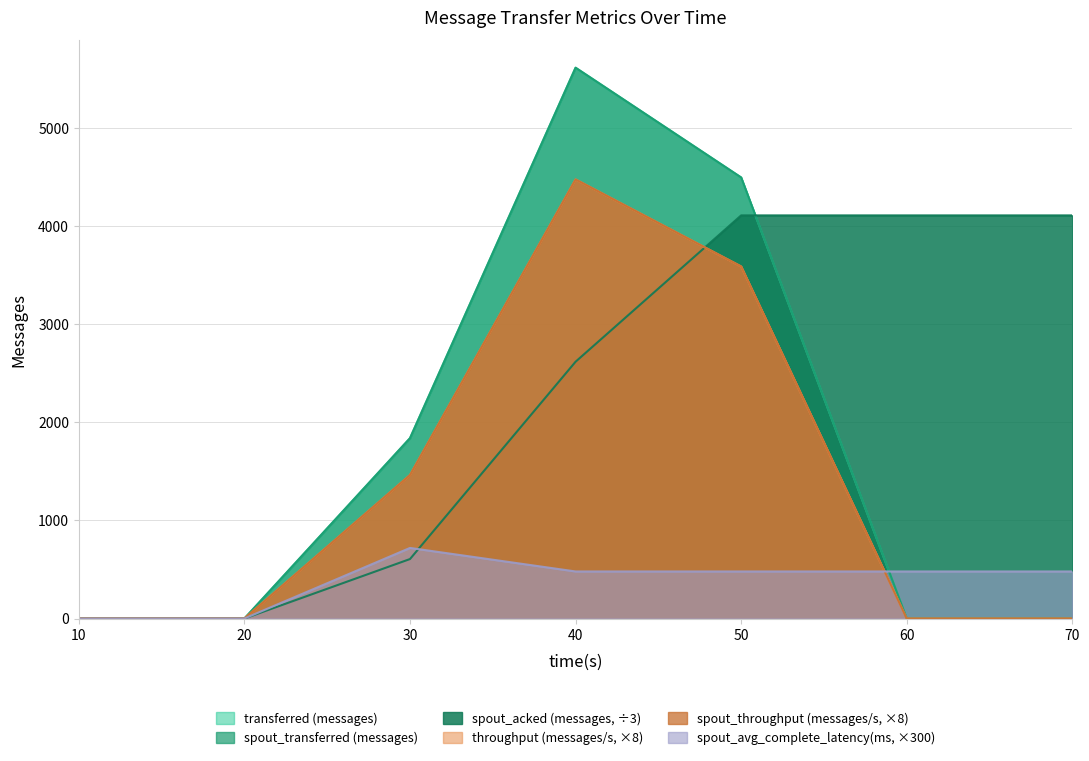

True or false: spout_avg_complete_latency(ms) and spout_acked (messages) cross at least once.

True